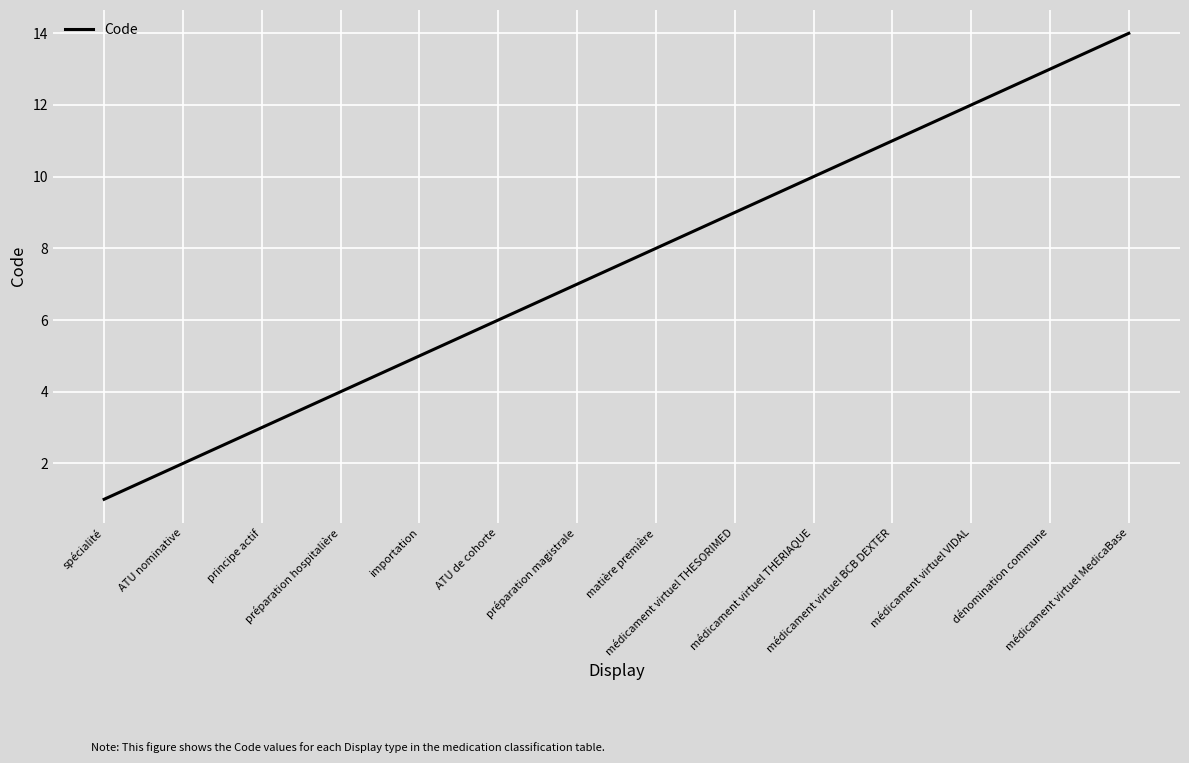

Reading right to left, what are all the values shown in this chart?

médicament virtuel MedicaBase=14	dénomination commune=13	médicament virtuel VIDAL=12	médicament virtuel BCB DEXTER=11	médicament virtuel THERIAQUE=10	médicament virtuel THESORIMED=9	matière première=8	préparation magistrale=7	ATU de cohorte=6	importation=5	préparation hospitalière=4	principe actif=3	ATU nominative=2	spécialité=1